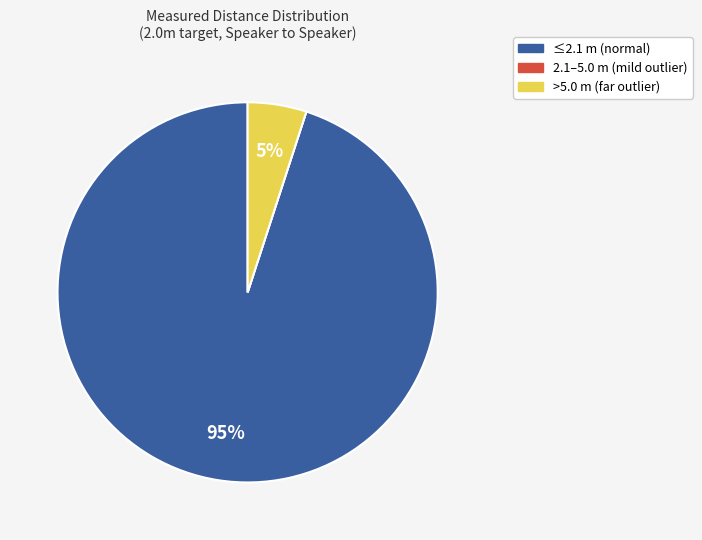

To the nearest percent, what is the difference between the largest and smallest slice percentages?

95%